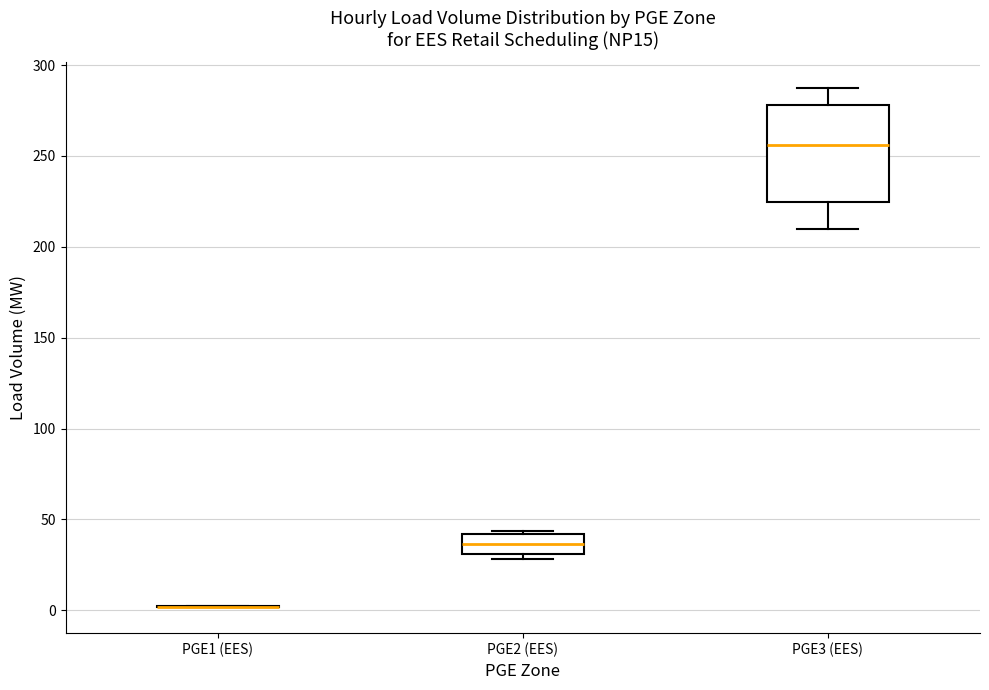

Reading left to right, transcribe this box plot: for each box, give where its median line is, the range the box spans, and where its two whiskers end, as read against the y-axis. The values are not printed on the chart, so give them approximately, as read against the axis.

PGE1 (EES): box collapsed to a line at 0, whiskers 0 to 0
PGE2 (EES): median 35, box 30 to 40, whiskers 30 (just below the box's lower edge) to 45
PGE3 (EES): median 255, box 225 to 280, whiskers 210 to 285